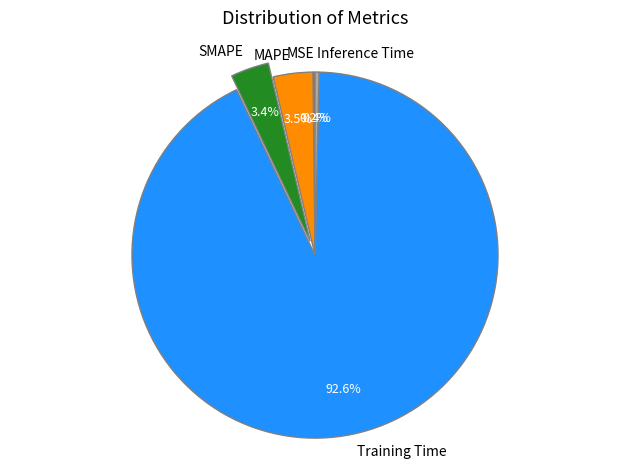

What is the majority slice?

Training Time